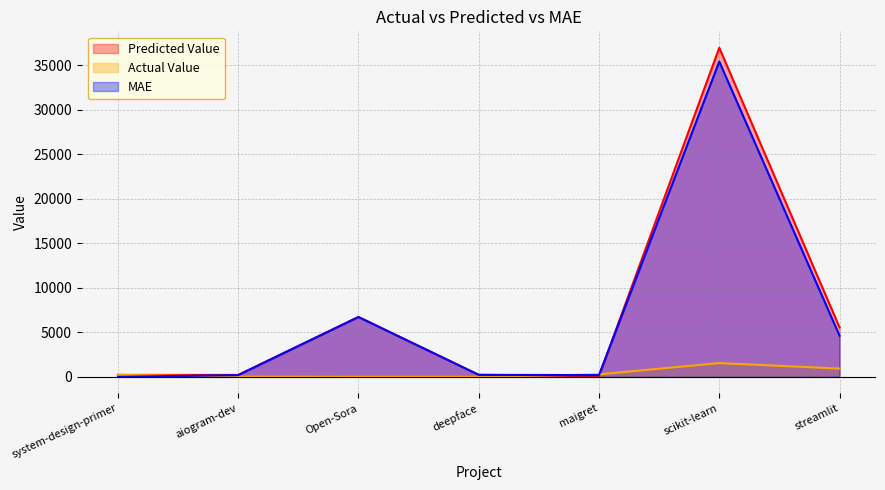

Rank the categories by Predicted Value value from highest to lowest.

scikit-learn, Open-Sora, streamlit, deepface, system-design-primer, aiogram-dev, maigret